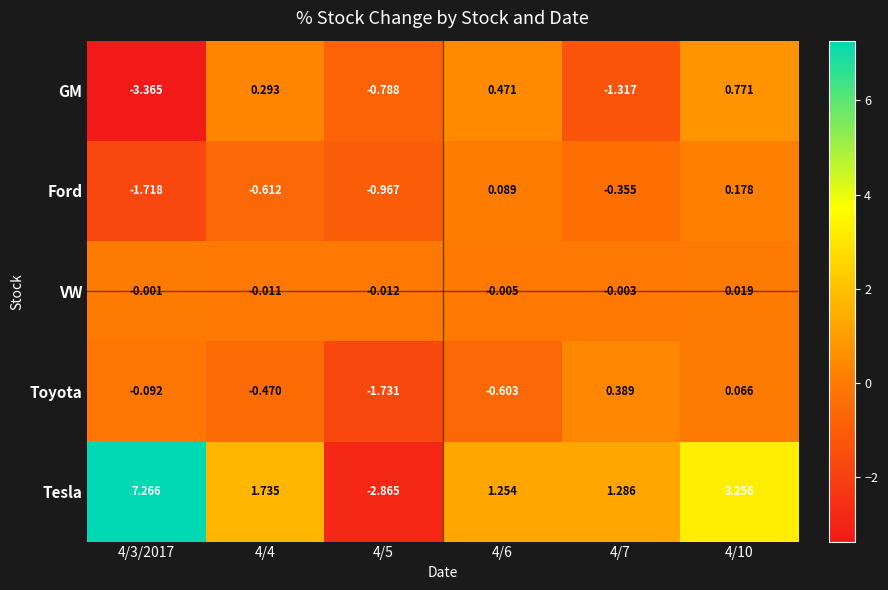

Between 4/4 and 4/7, which series saw the biggest shift?

GM